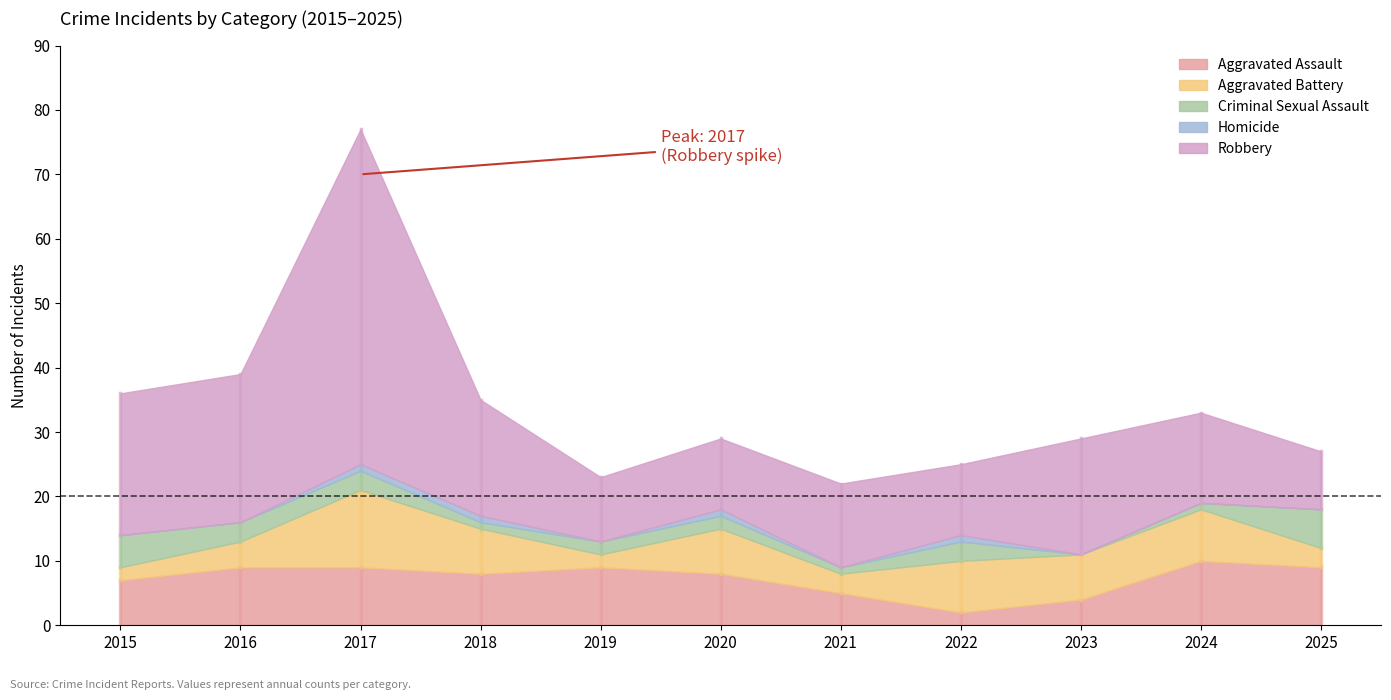

How many data points does each series have?

11